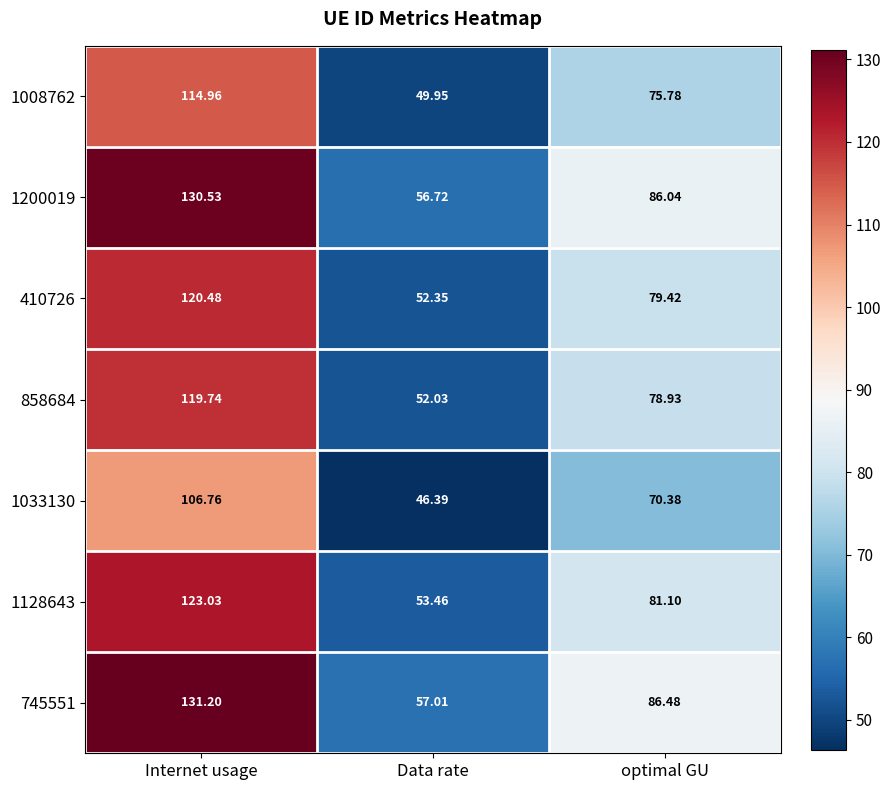

List the labels in order of 1033130 value, smallest first.

Data rate, optimal GU, Internet usage